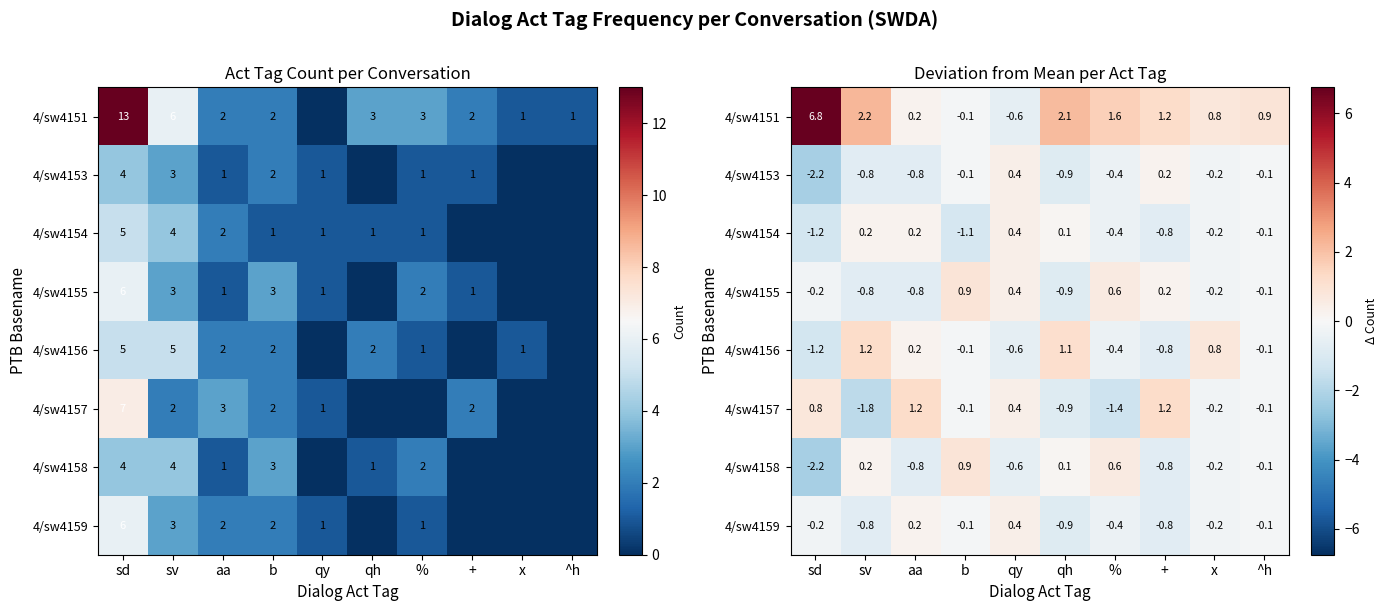

What is the difference between the 4/sw4157 values at % and b?

1.2